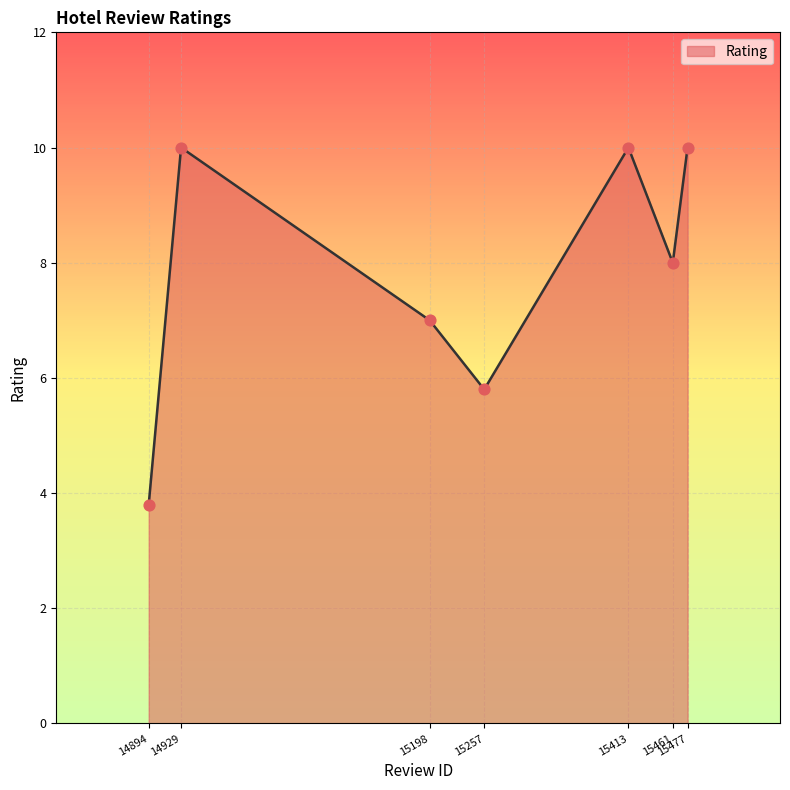

Approximately how many times larger is the value at 14894 compared to 15257?

0.7